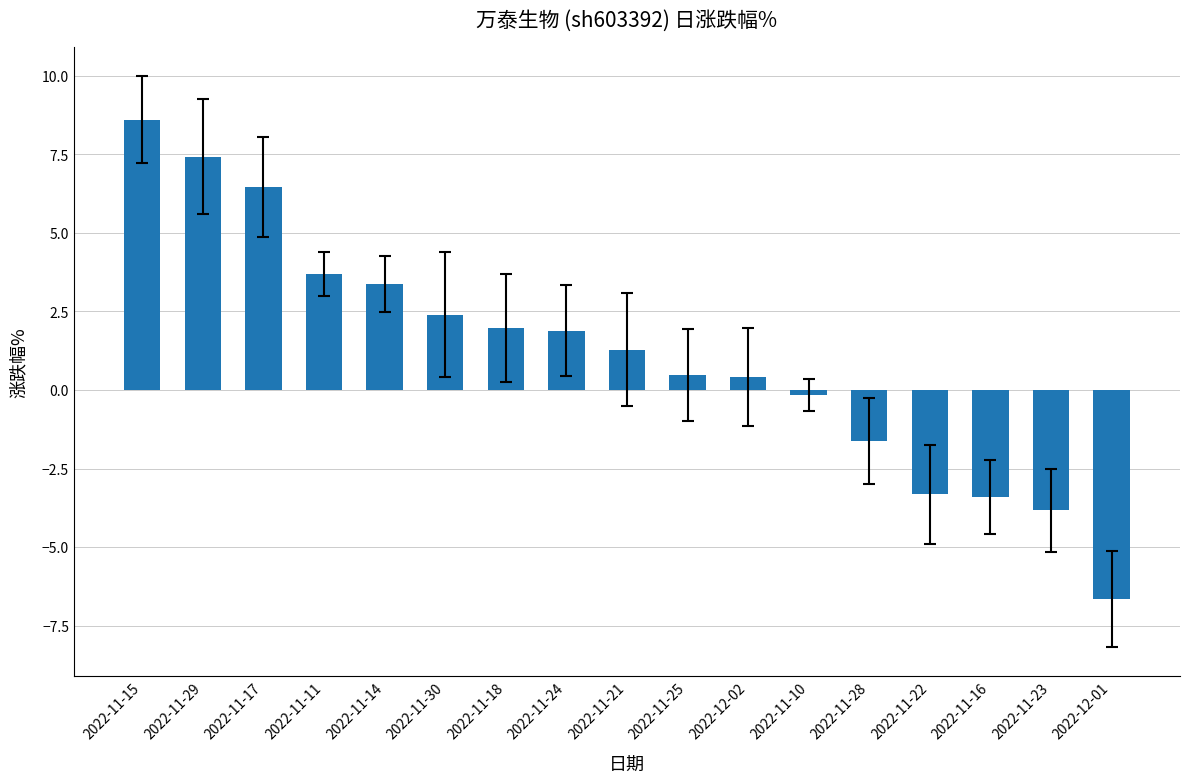

What is the maximum value shown in the chart?

8.6